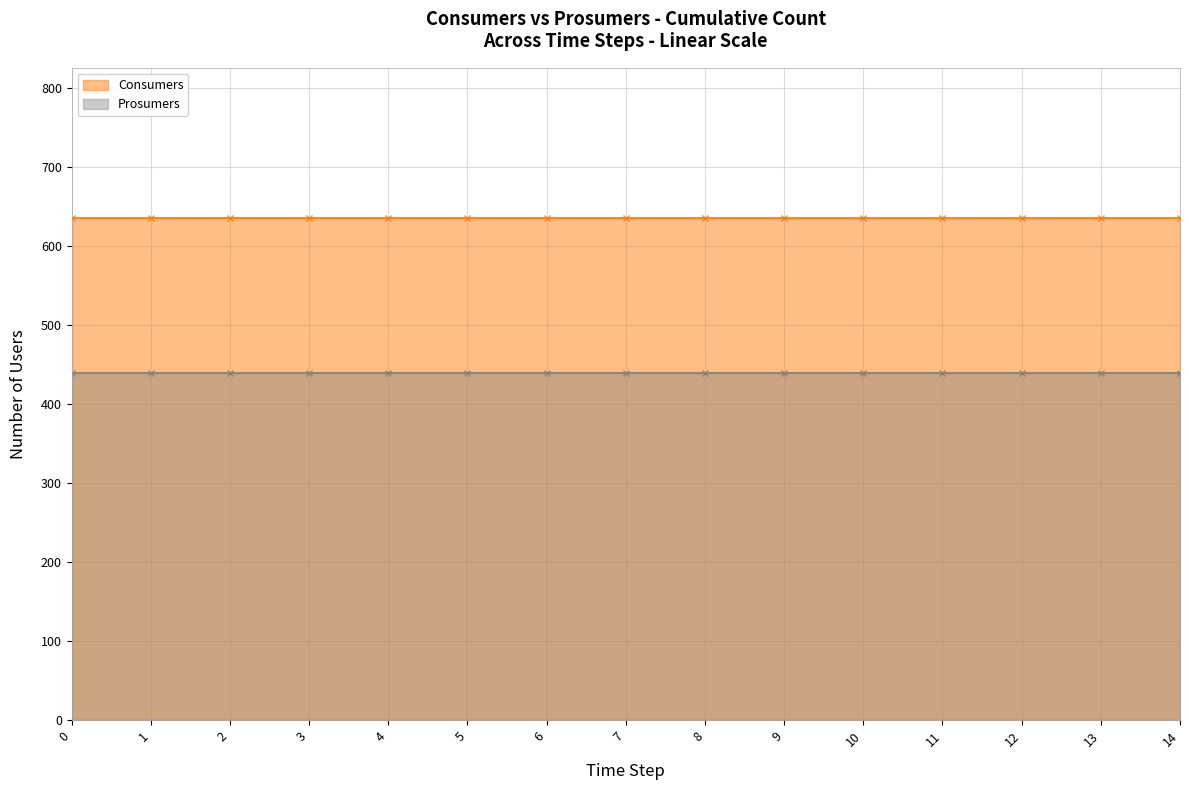

What is the average value of the Prosumers series?

440